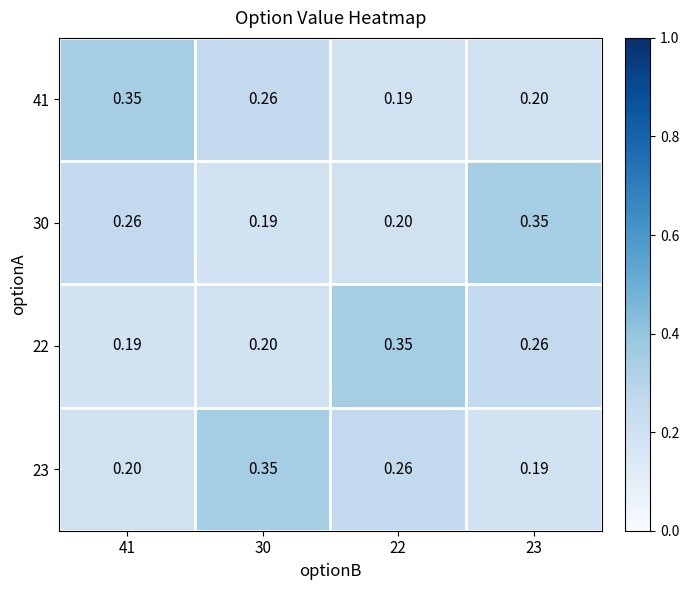

Is the value of 30 at 30 greater than the value of 41 at 30?

No